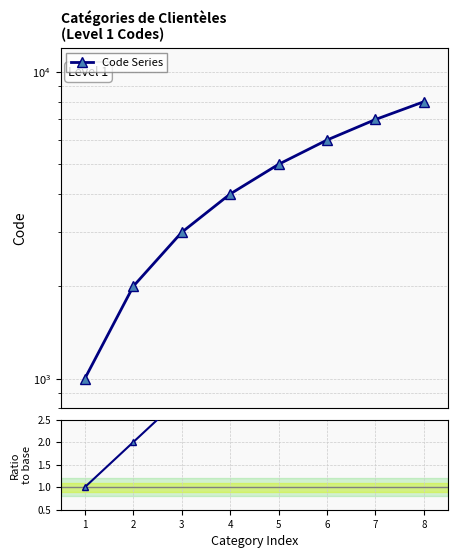

True or false: Ratio to base and Code Series cross at least once.

False